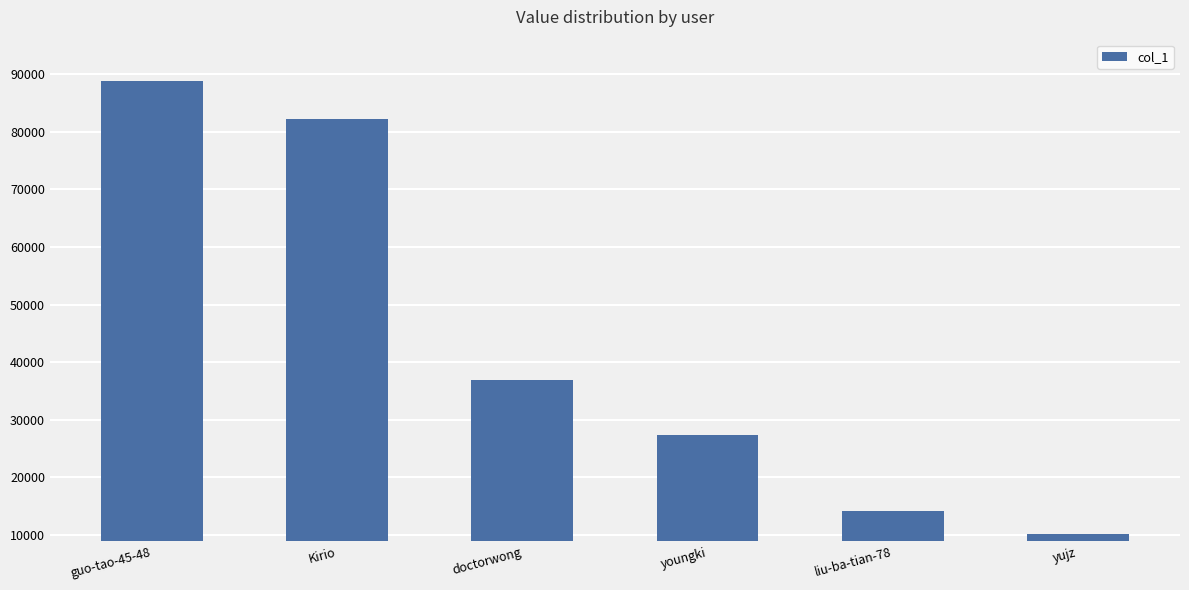

What is the change in value from Kirio to youngki?

-54967